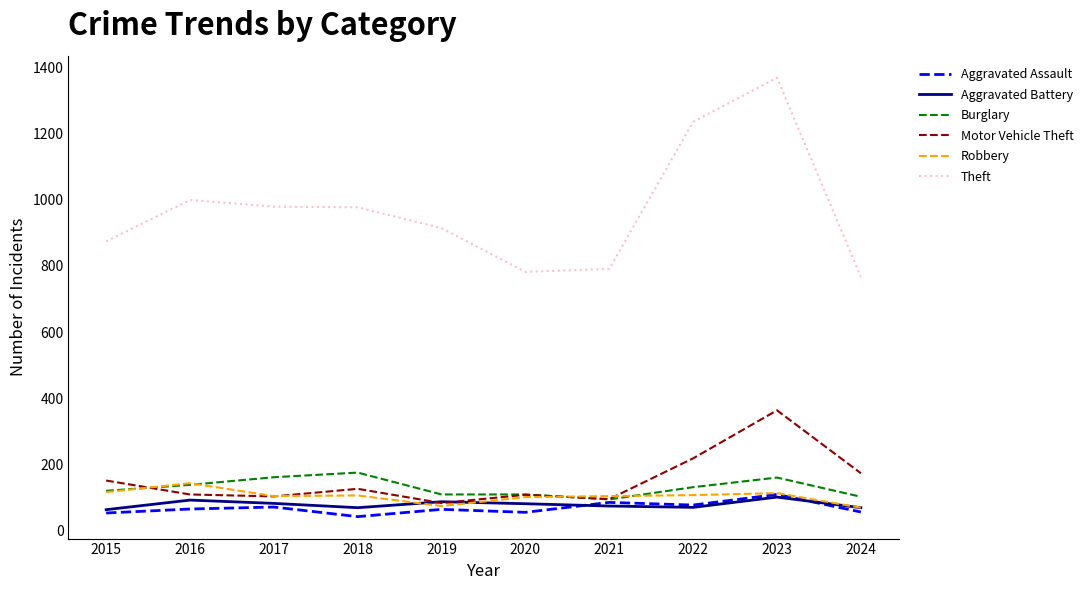

Is it true that Theft equals 999 at 2016?

True